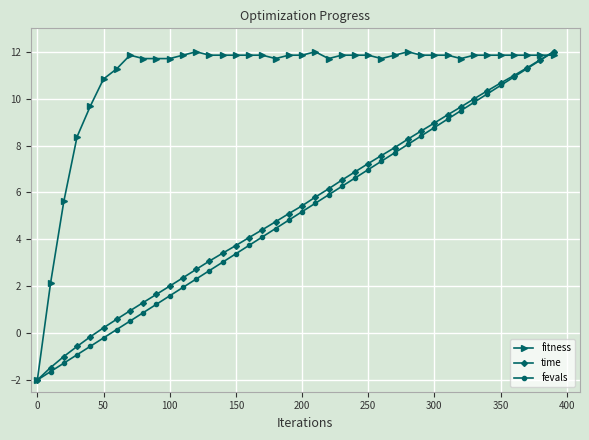

What is the highest value of the fevals series?

12.0